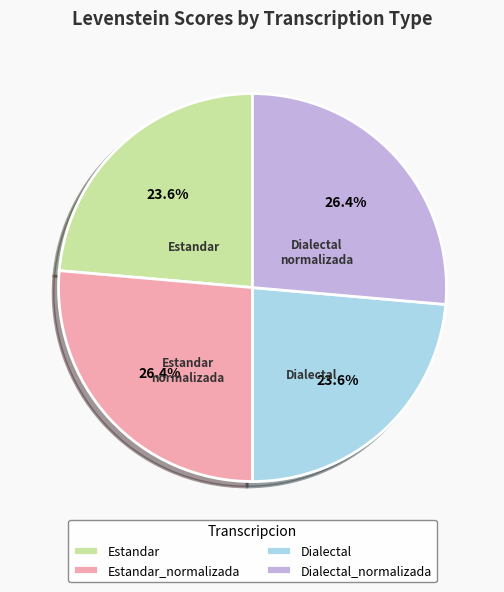

Count the number of slices in the pie.

4